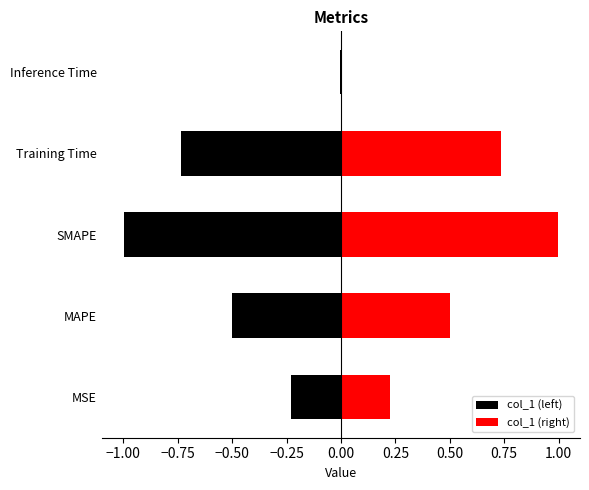

Which has a higher value, SMAPE or MSE?

SMAPE